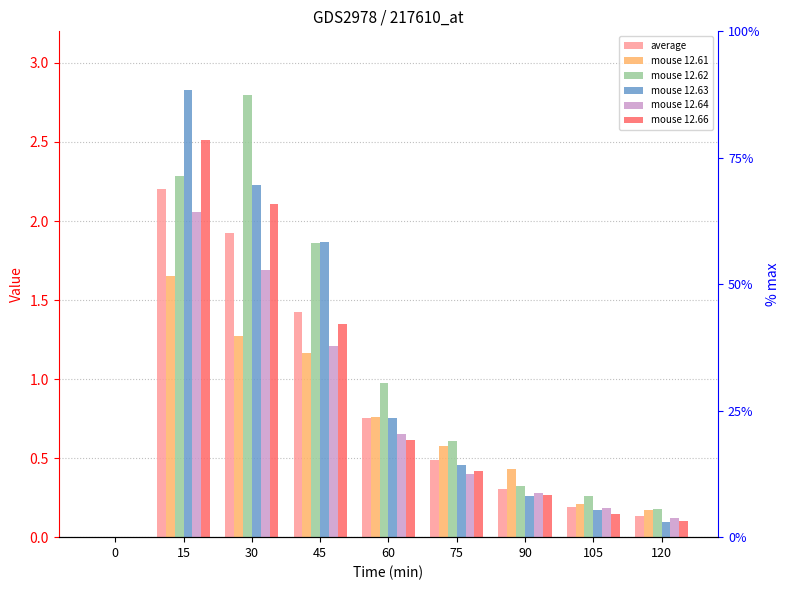

How many groups of bars are there?

9